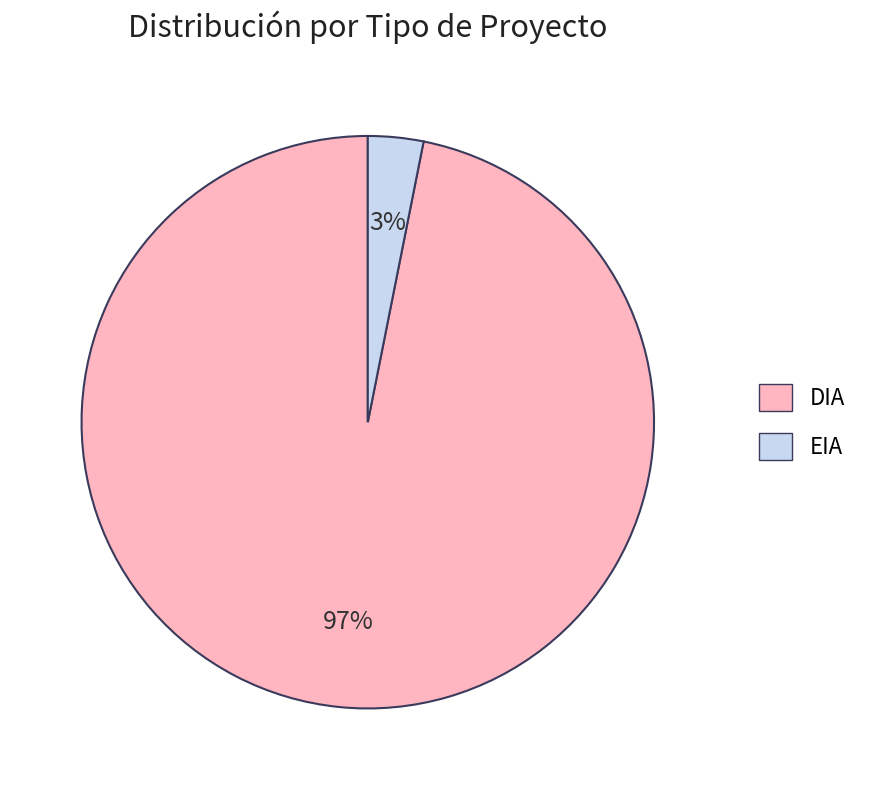

Is there a majority slice in this chart?

Yes